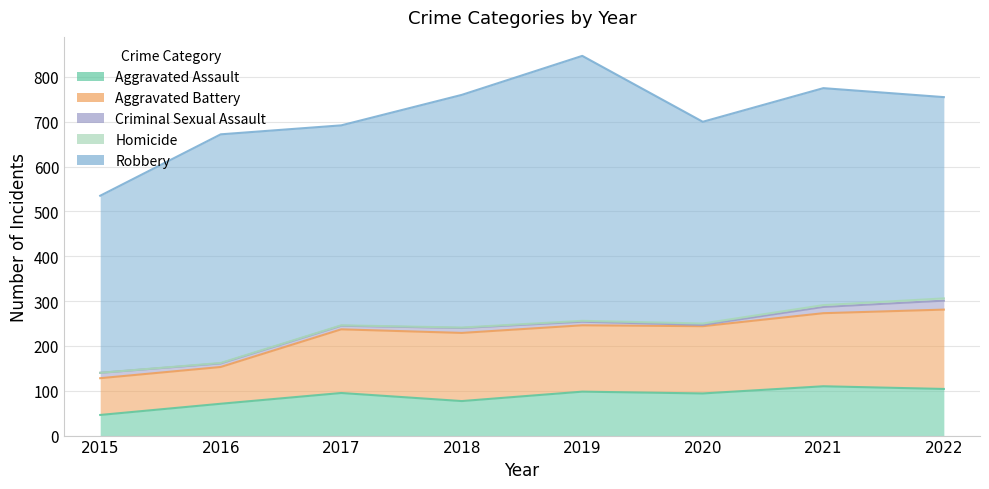

What is the average value of the Criminal Sexual Assault series?

10